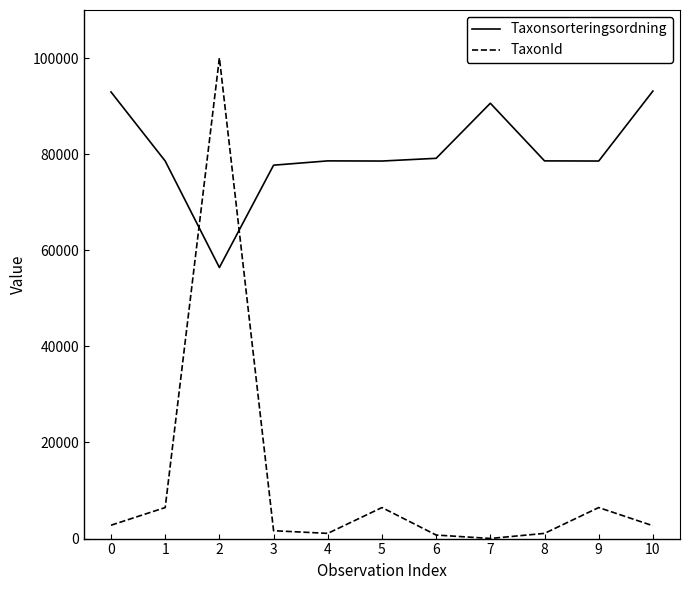

Rank the series at 5 from highest to lowest value.

Taxonsorteringsordning, TaxonId